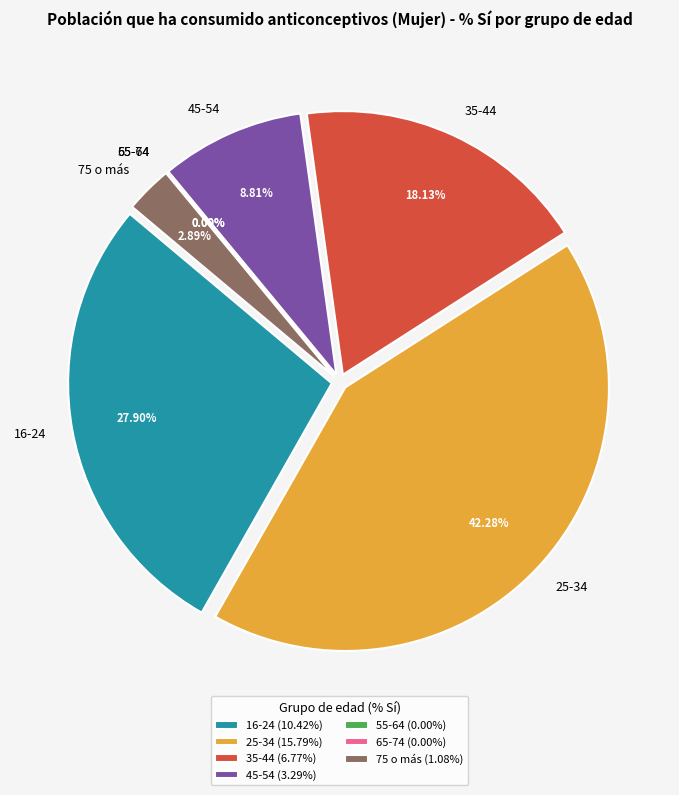

Rank the categories by value from highest to lowest.

25-34, 16-24, 35-44, 45-54, 75 o más, 55-64, 65-74